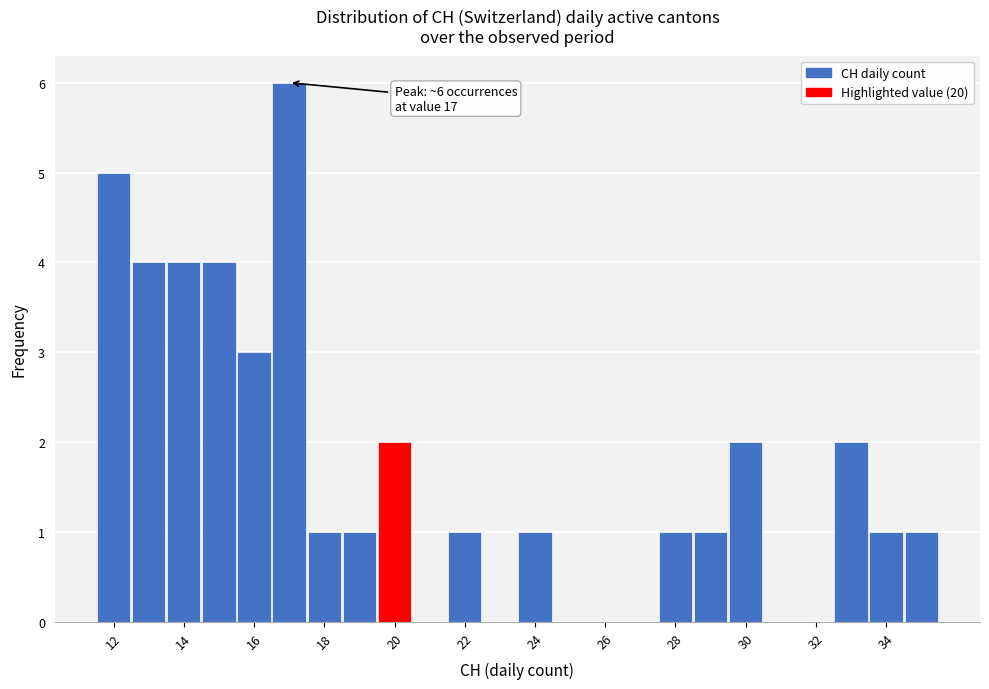

Over which range of the x-axis is the bar tallest?

16.5 to 17.5